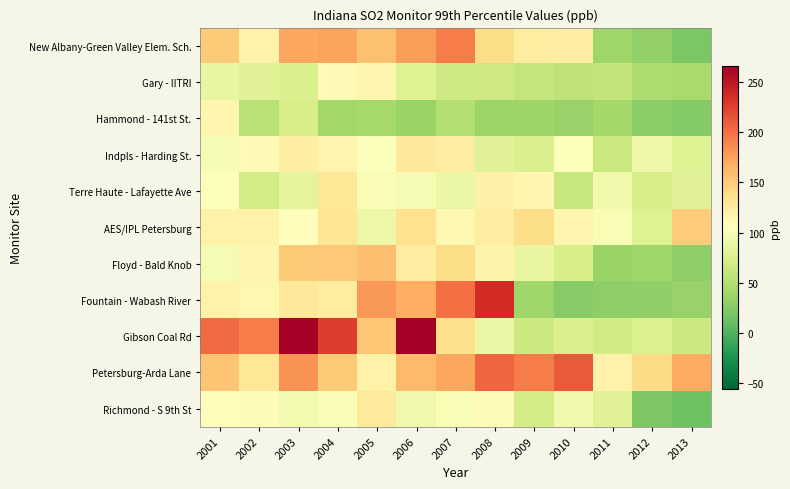

What is the minimum value shown in the chart?

14.3